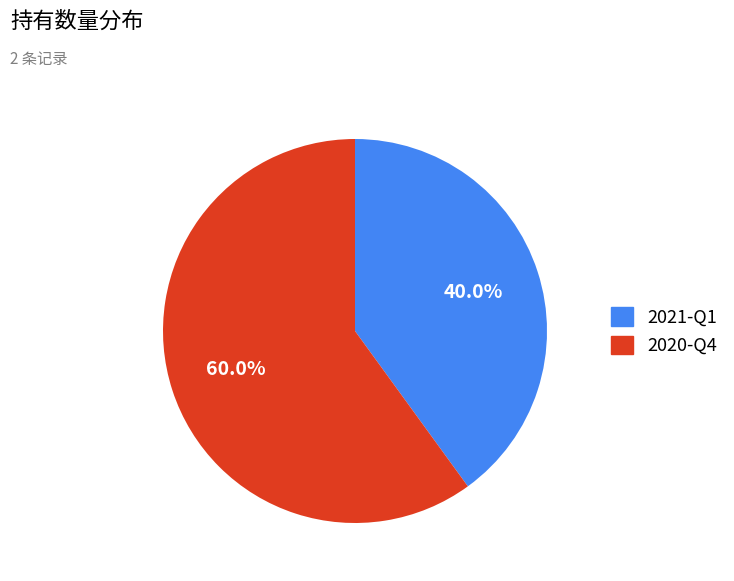

True or false: 2021-Q1 accounts for 52% of the total.

False